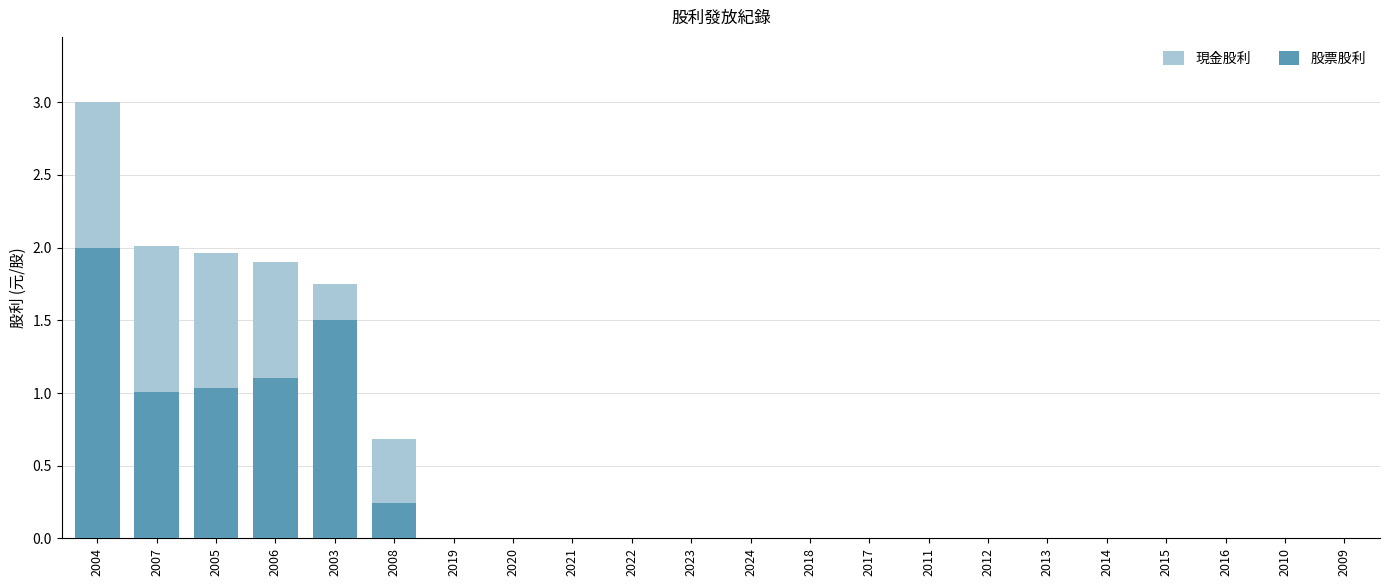

Which series has the widest spread of values?

現金股利